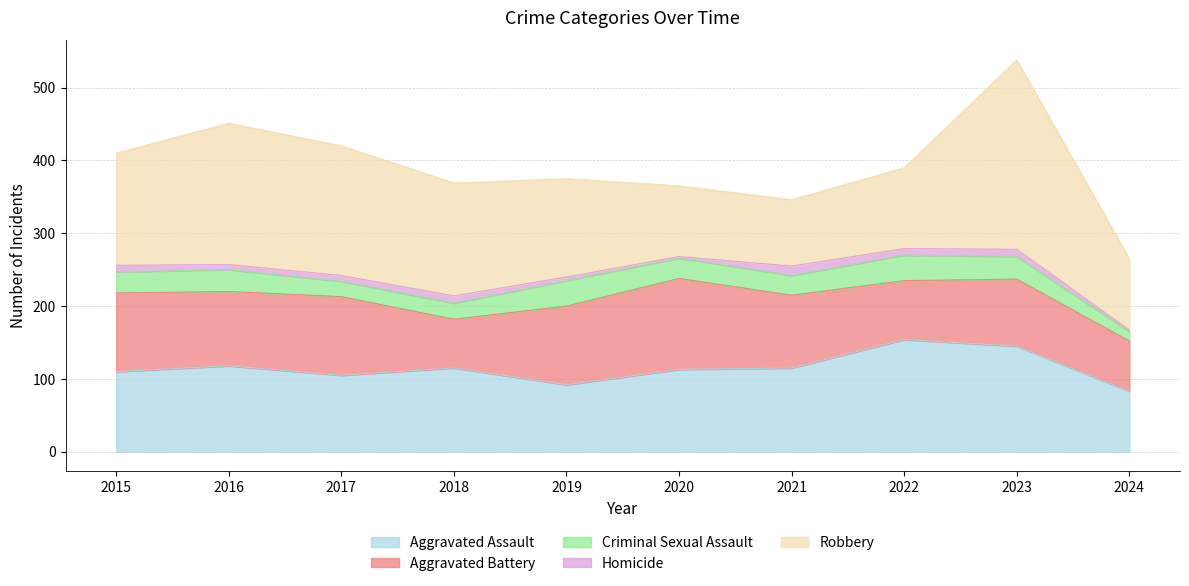

How many values in the Criminal Sexual Assault series exceed 29?

4